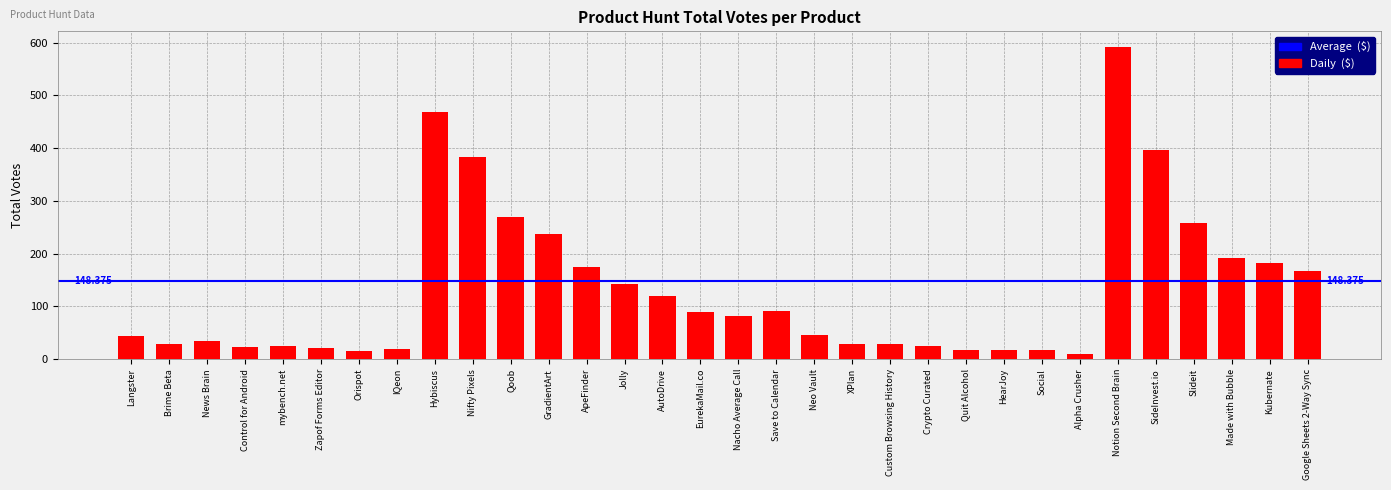

Between Kubernate and Brime Beta, which is larger?

Kubernate